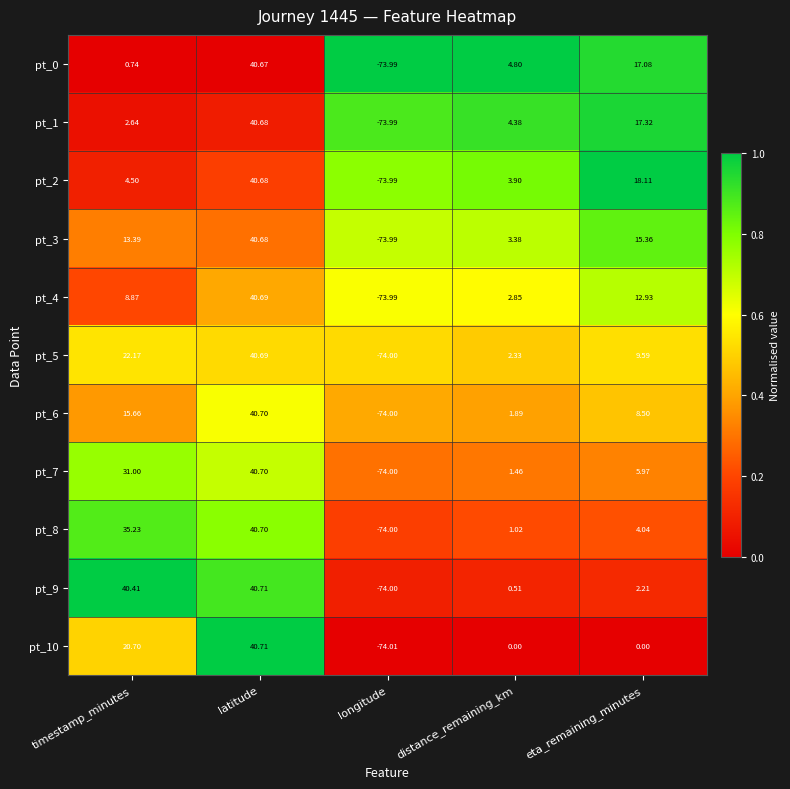

At how many categories does at least one series exceed 0?

4